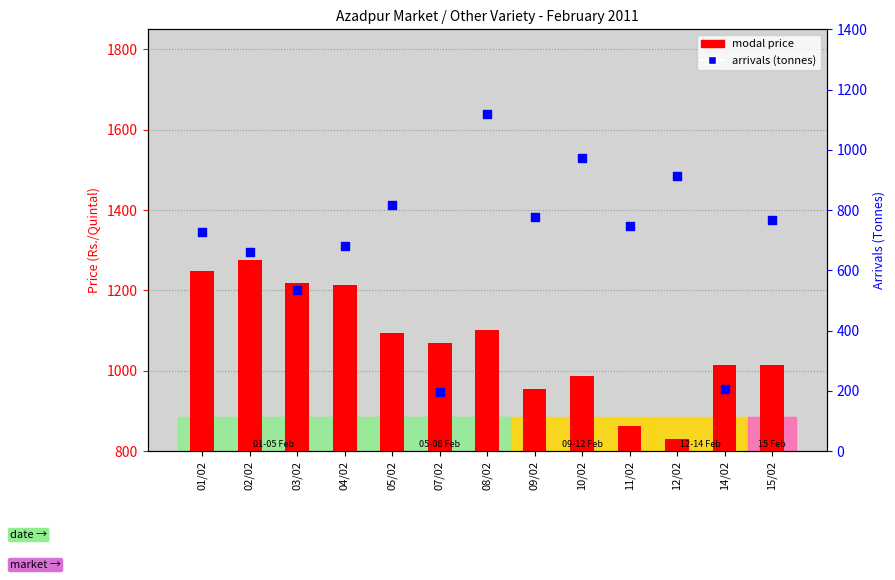

What is the total value across all series at 10/02?

1962.3